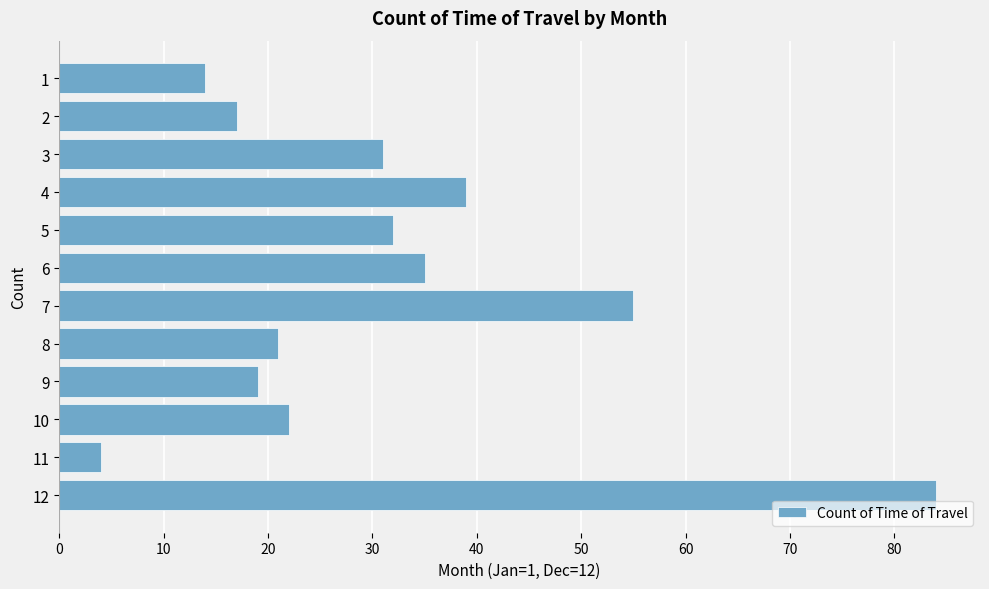

Is it true that the value at 11 is 23?

False